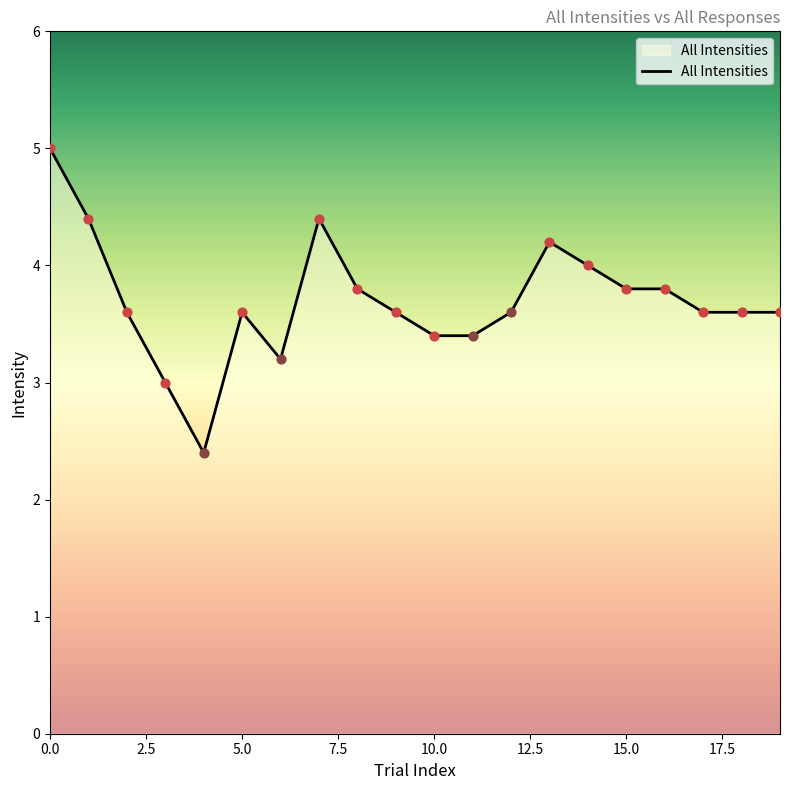

What is the greatest value displayed?

5.0